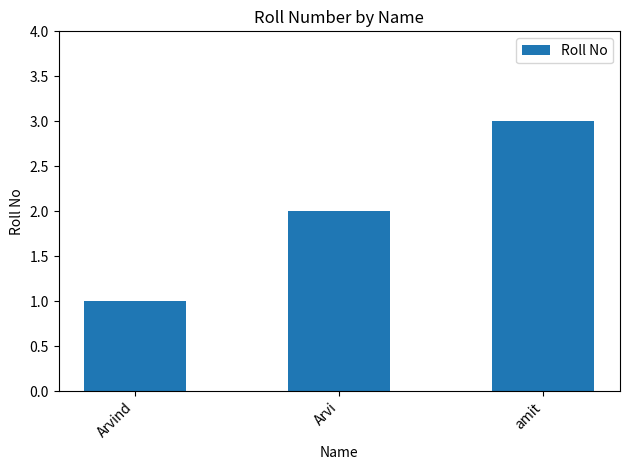

How many bars are there in total?

3